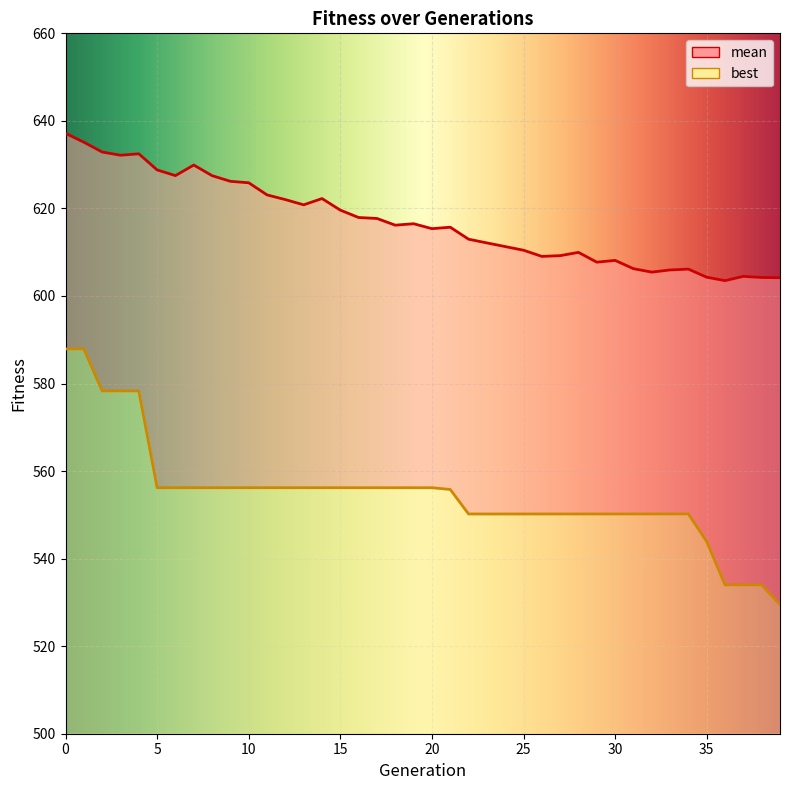

What is the spread (max minus min) of values at 5?

72.6